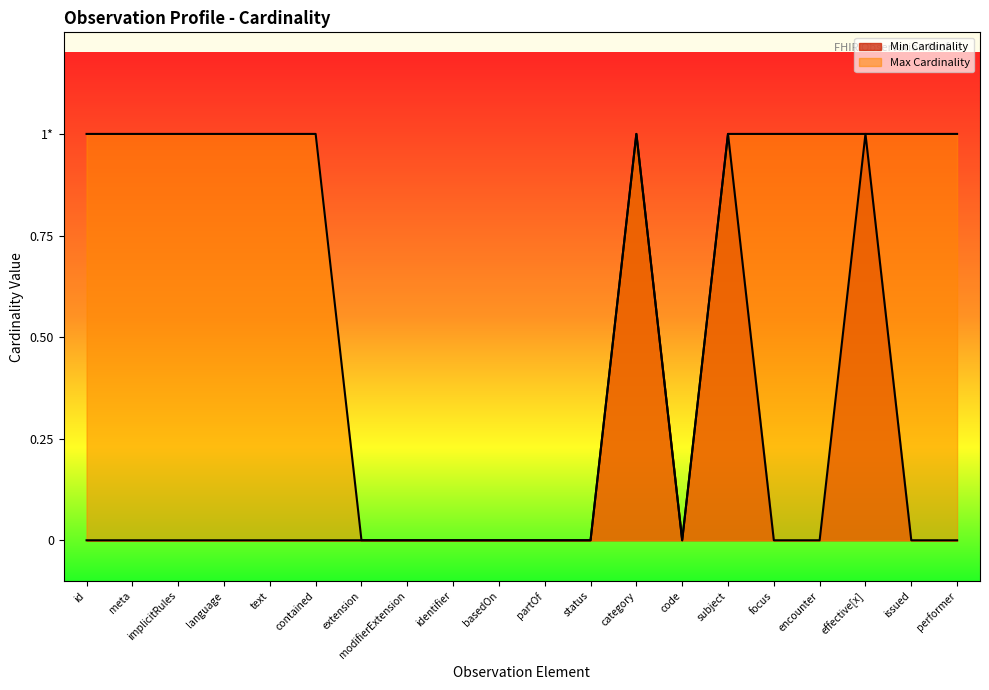

What is the difference between the highest and lowest values at encounter?

1